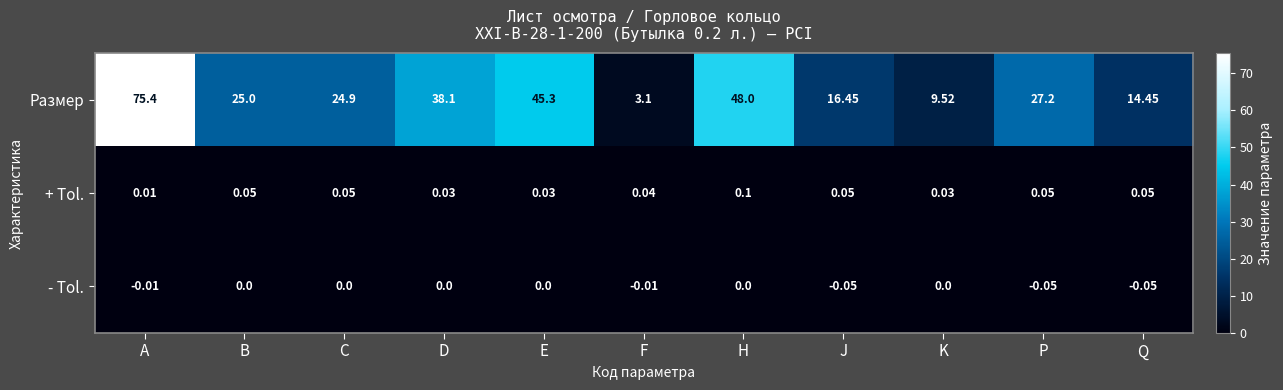

Which series has the largest range (max minus min)?

Размер